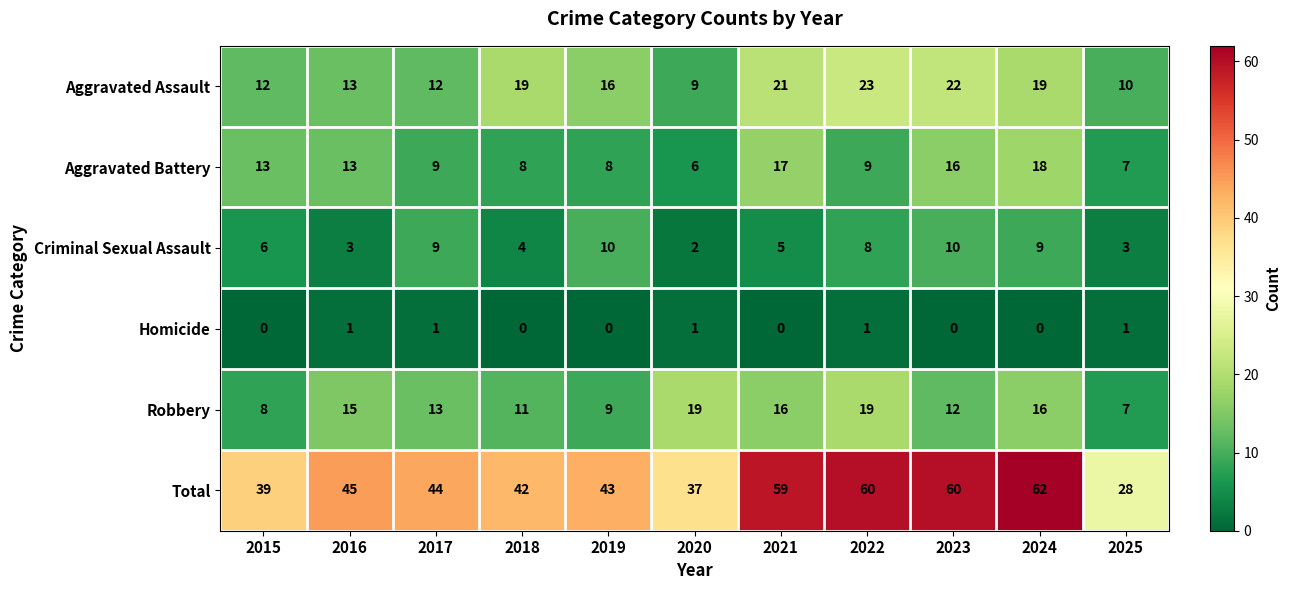

At which category is the sum across all series the highest?

2024